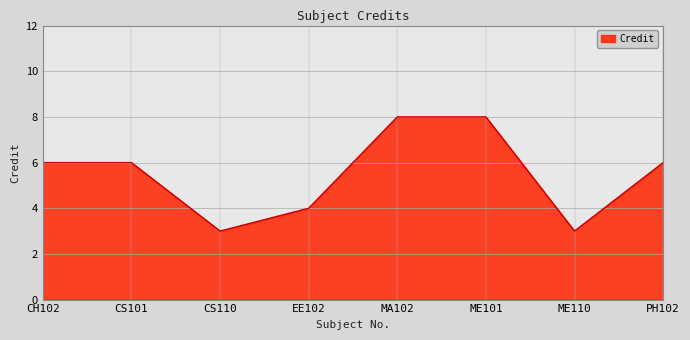

How many distinct data groups are displayed?

1